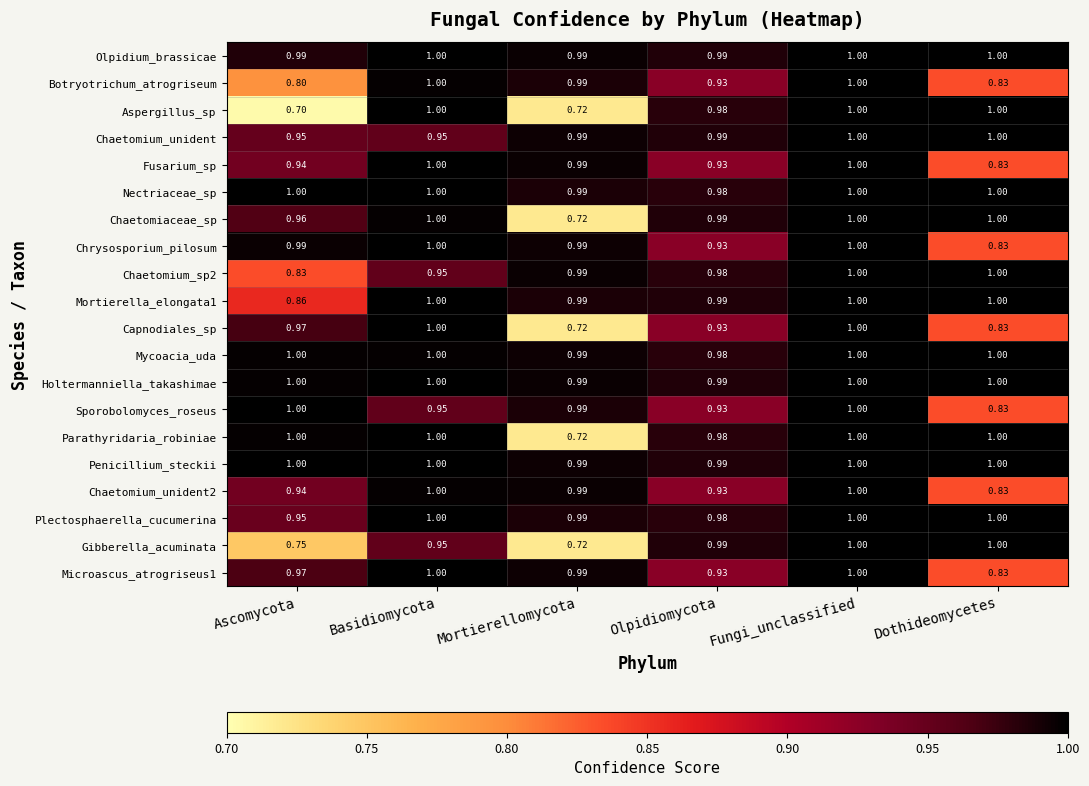

Where is Botryotrichum_atrogriseum nearest to the value 0?

Ascomycota